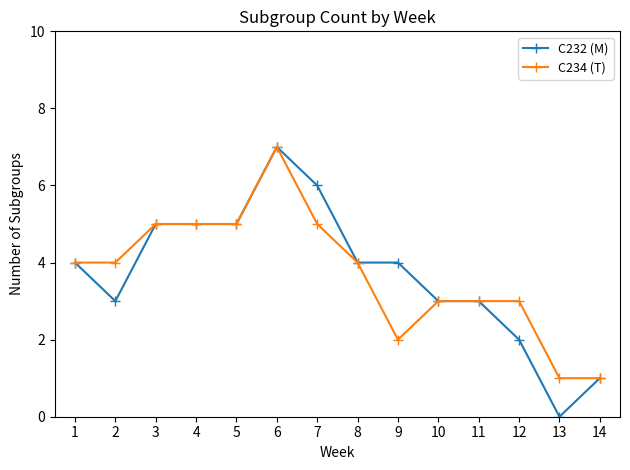

Which series changed the most between 7 and 11?

C232 (M)